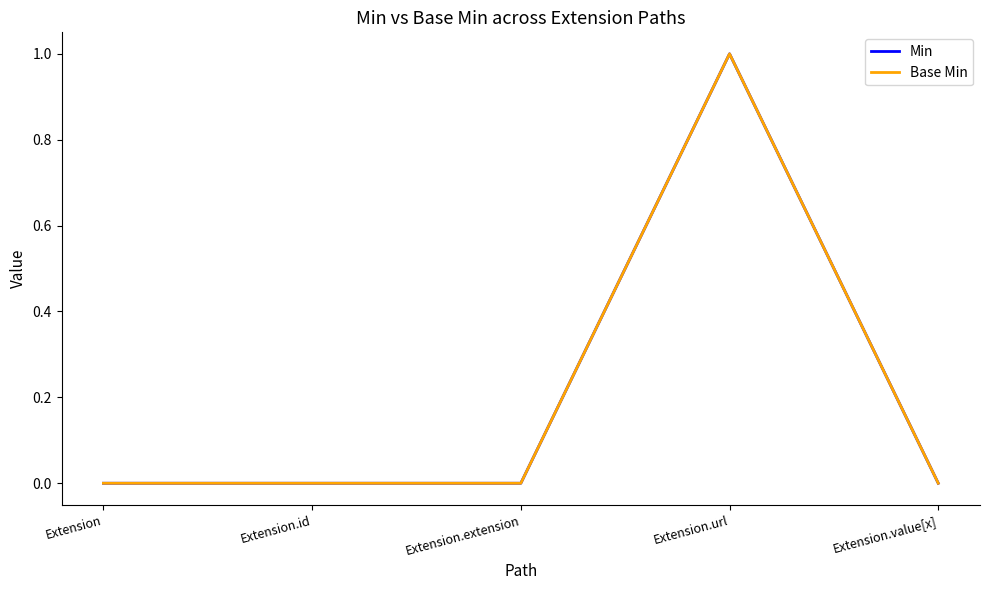

At which label does Base Min reach its peak?

Extension.url